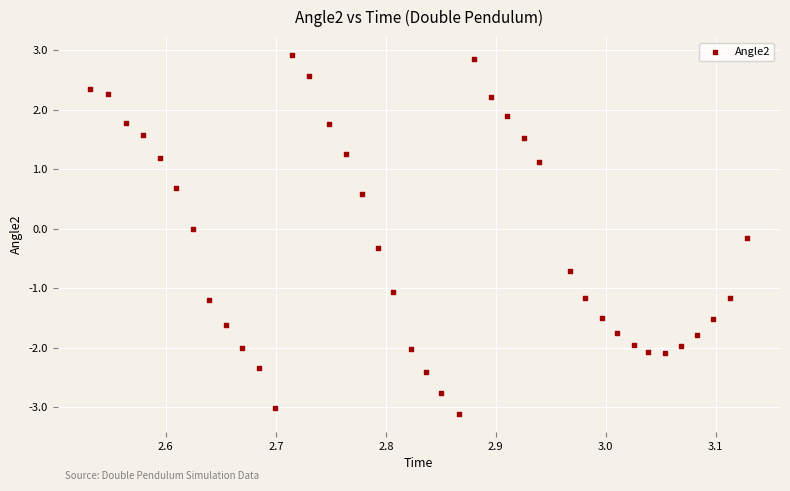

What is the range of Y values (max minus min)?

6.0